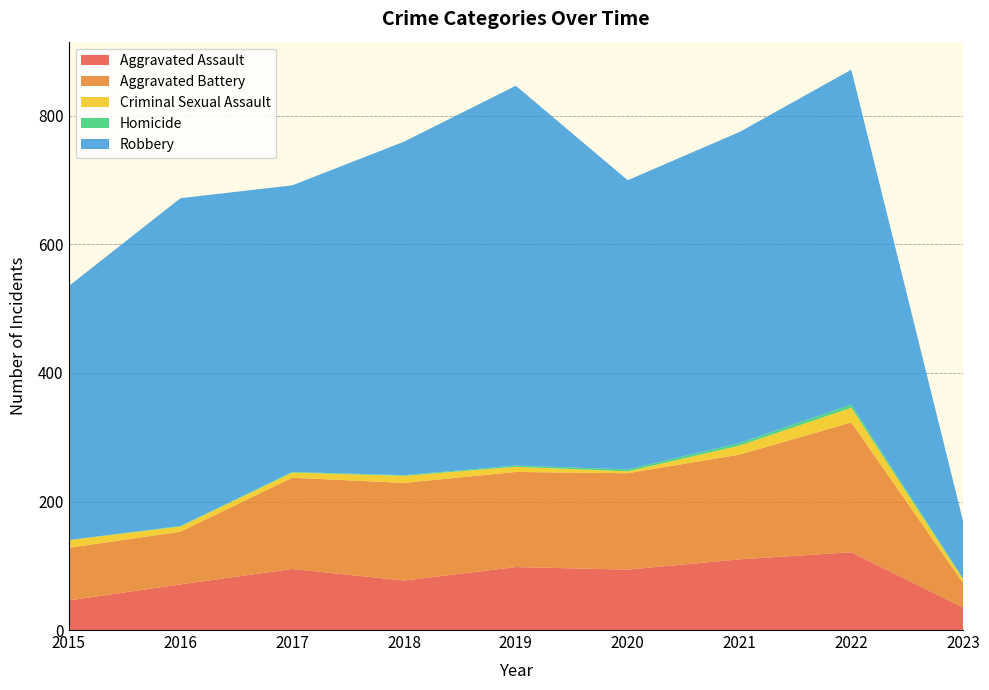

Reading right to left, transcribe all the data shown in this chart.

Aggravated Assault: 35	121	110	94	98	77	95	71	46
Aggravated Battery: 38	202	163	150	148	152	142	82	82
Criminal Sexual Assault: 6	23	14	3	8	11	8	8	12
Homicide: 1	5	4	3	2	1	1	1	0
Robbery: 89	521	484	450	591	519	446	510	395